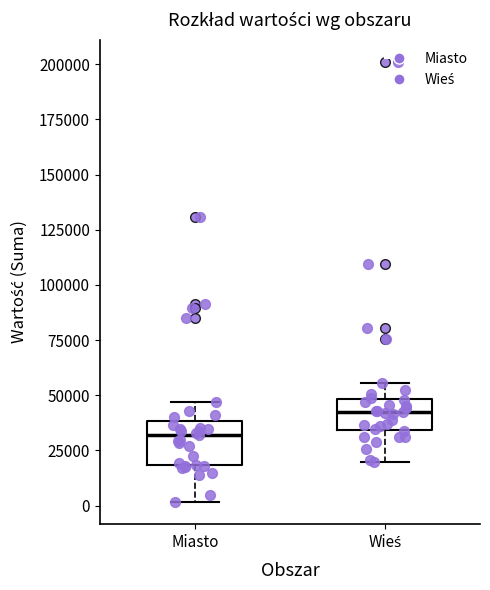

Reading left to right, transcribe this box plot: for each box, give where its median line is, the range the box spans, and where its two whiskers end, as read against the y-axis. The values are not printed on the chart, so give them approximately, as read against the axis.

Miasto: median 30000, box 20000 to 40000, whiskers 0 to 45000
Wieś: median 45000, box 35000 to 50000, whiskers 20000 to 55000